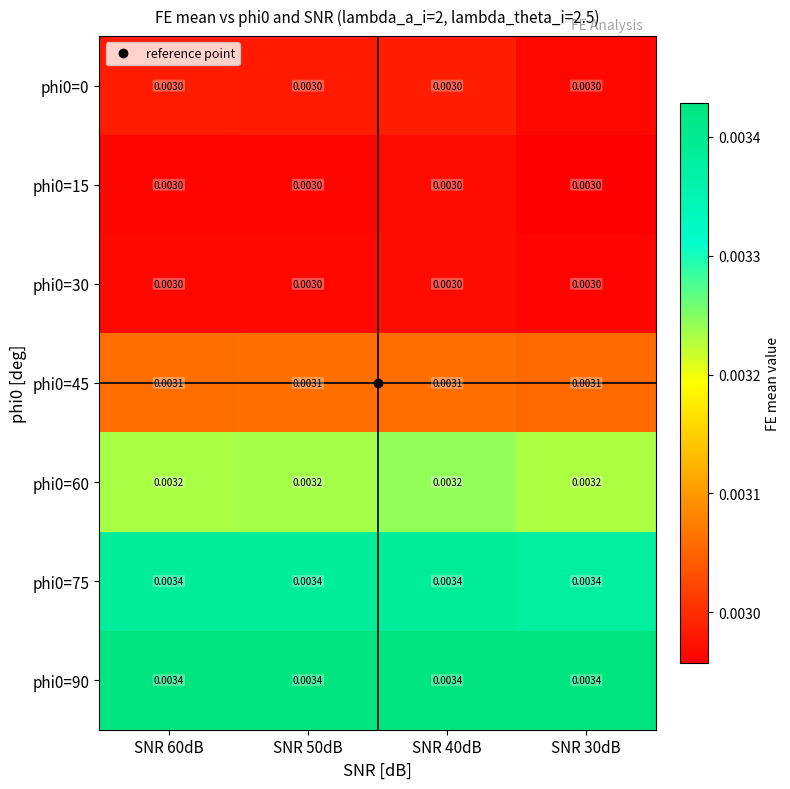

Is the value of phi0=60 at SNR 40dB greater than the value of phi0=45 at SNR 50dB?

Yes